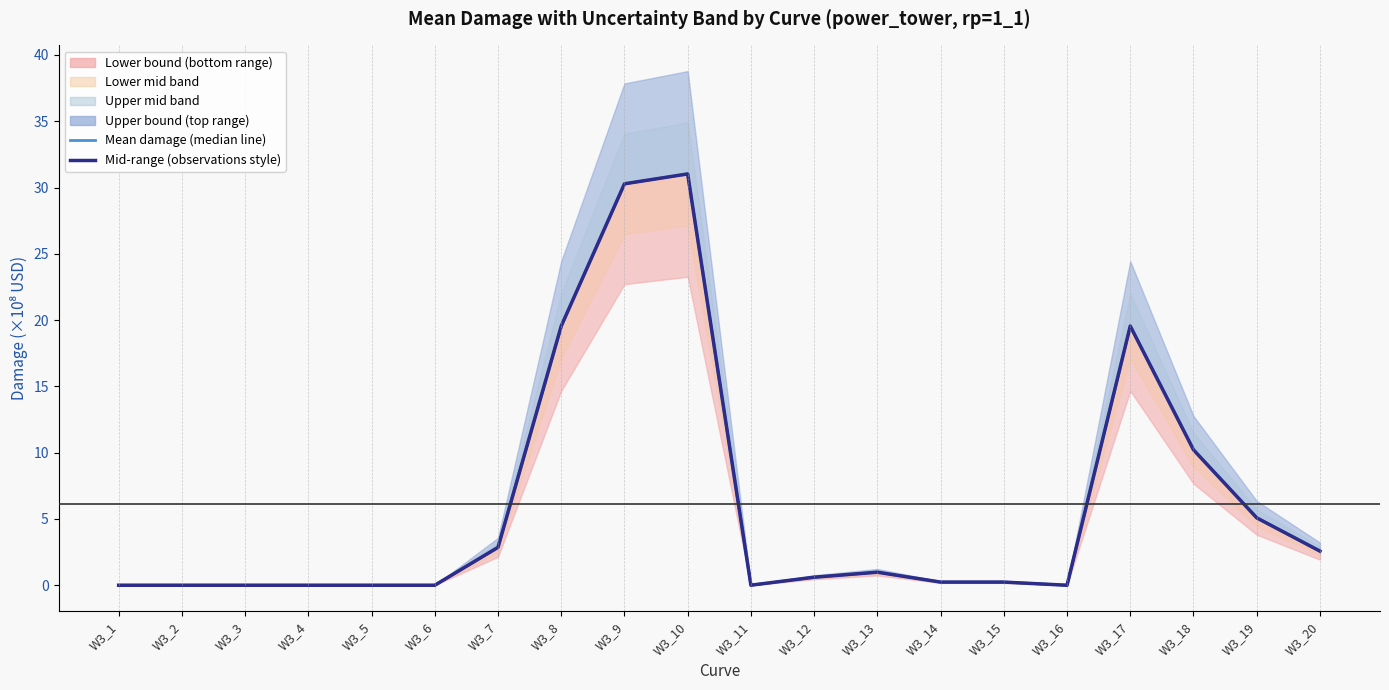

What is the total value across all series at W3_8?

39.1